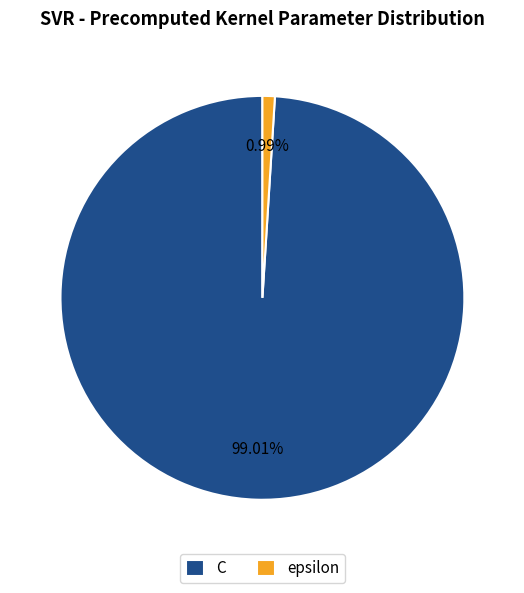

Rank the categories by value from highest to lowest.

C, epsilon